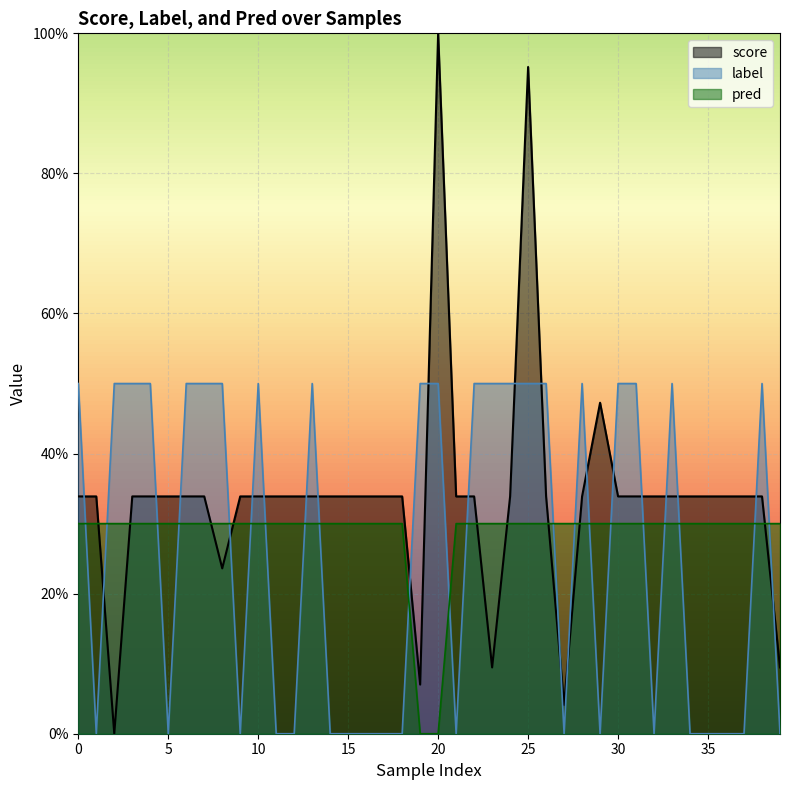

What is the value of the pred point at the 22nd from the left?

0.3